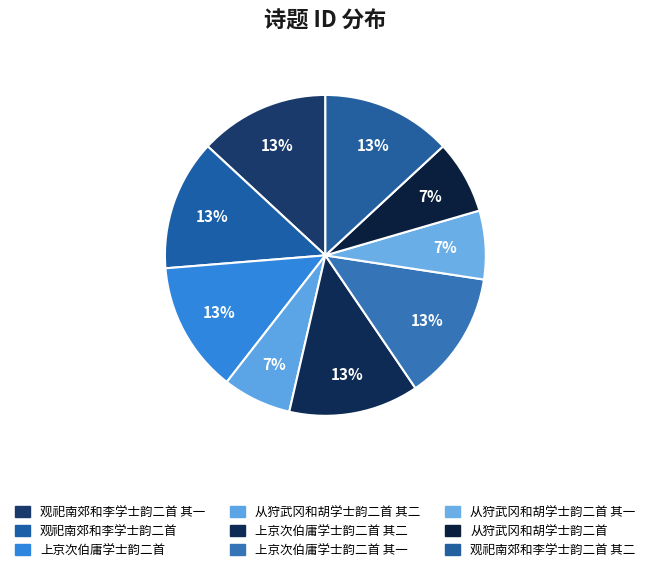

To the nearest percent, what is the average slice percentage?

11%